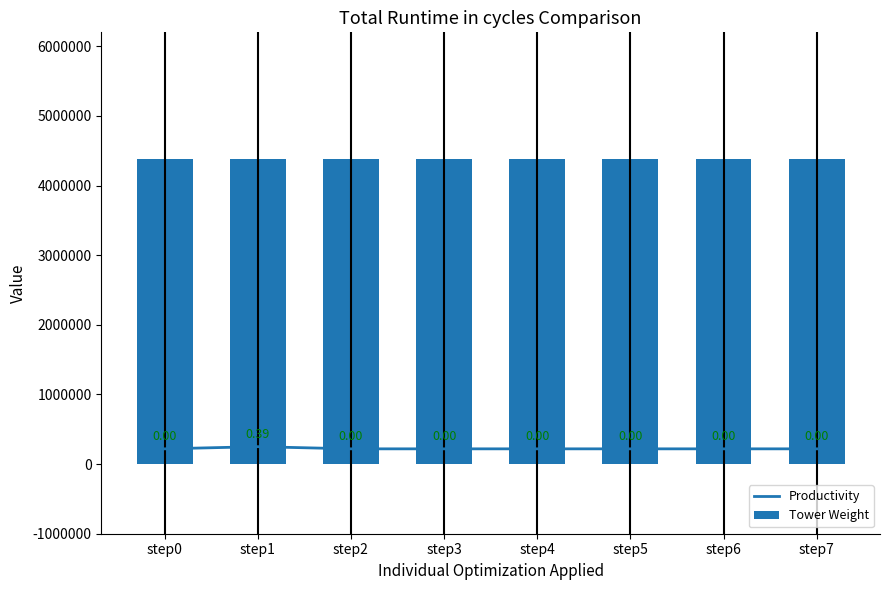

Is it true that Tower Weight equals 7049759.8 at step5?

False